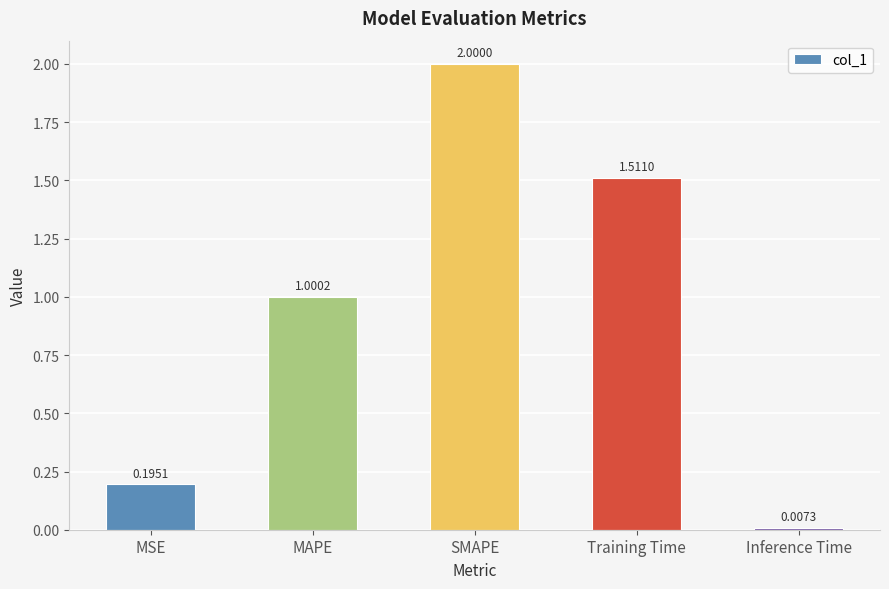

Approximately how many times larger is the value at MAPE compared to SMAPE?

0.5